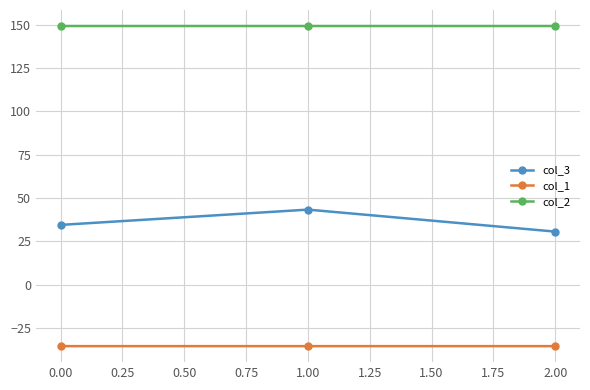

What is the lowest value of the col_2 series?

149.2